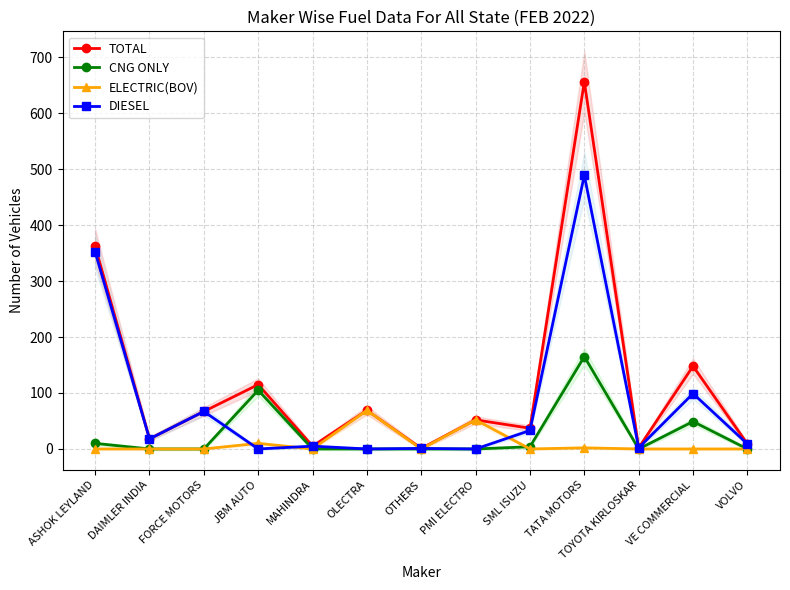

Reading left to right, transcribe all the data shown in this chart.

TOTAL: ASHOK LEYLAND=362	DAIMLER INDIA=18	FORCE MOTORS=67	JBM AUTO=115	MAHINDRA=5	OLECTRA=69	OTHERS=1	PMI ELECTRO=52	SML ISUZU=37	TATA MOTORS=656	TOYOTA KIRLOSKAR=2	VE COMMERCIAL=148	VOLVO=9
CNG ONLY: ASHOK LEYLAND=10	DAIMLER INDIA=0	FORCE MOTORS=0	JBM AUTO=105	MAHINDRA=0	OLECTRA=0	OTHERS=0	PMI ELECTRO=0	SML ISUZU=4	TATA MOTORS=165	TOYOTA KIRLOSKAR=0	VE COMMERCIAL=49	VOLVO=0
ELECTRIC(BOV): ASHOK LEYLAND=0	DAIMLER INDIA=0	FORCE MOTORS=0	JBM AUTO=10	MAHINDRA=0	OLECTRA=69	OTHERS=0	PMI ELECTRO=52	SML ISUZU=0	TATA MOTORS=2	TOYOTA KIRLOSKAR=0	VE COMMERCIAL=0	VOLVO=0
DIESEL: ASHOK LEYLAND=352	DAIMLER INDIA=18	FORCE MOTORS=67	JBM AUTO=0	MAHINDRA=5	OLECTRA=0	OTHERS=1	PMI ELECTRO=0	SML ISUZU=33	TATA MOTORS=489	TOYOTA KIRLOSKAR=2	VE COMMERCIAL=99	VOLVO=9